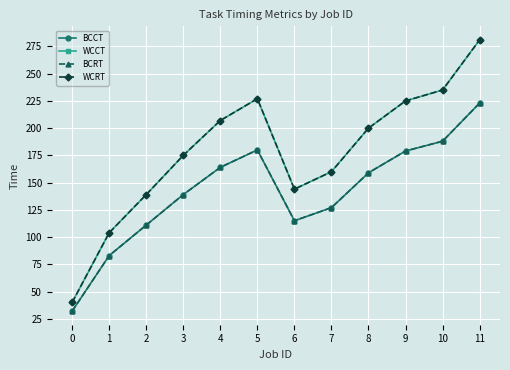

What is the value of the BCRT point at the 8th from the left?

127